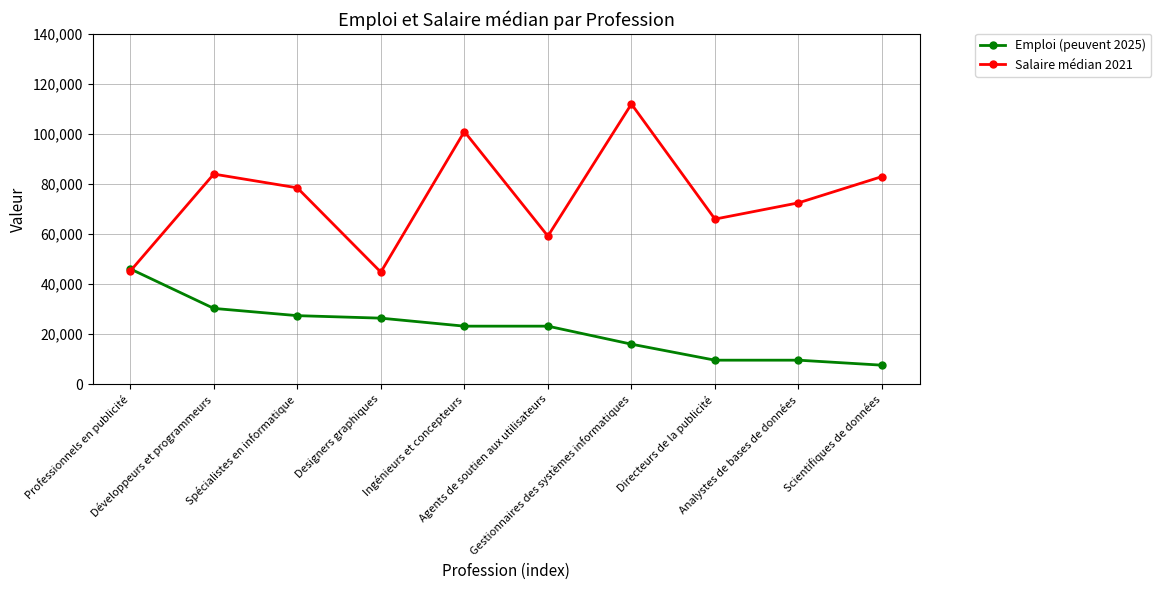

What is the minimum value for Salaire médian 2021?

44800